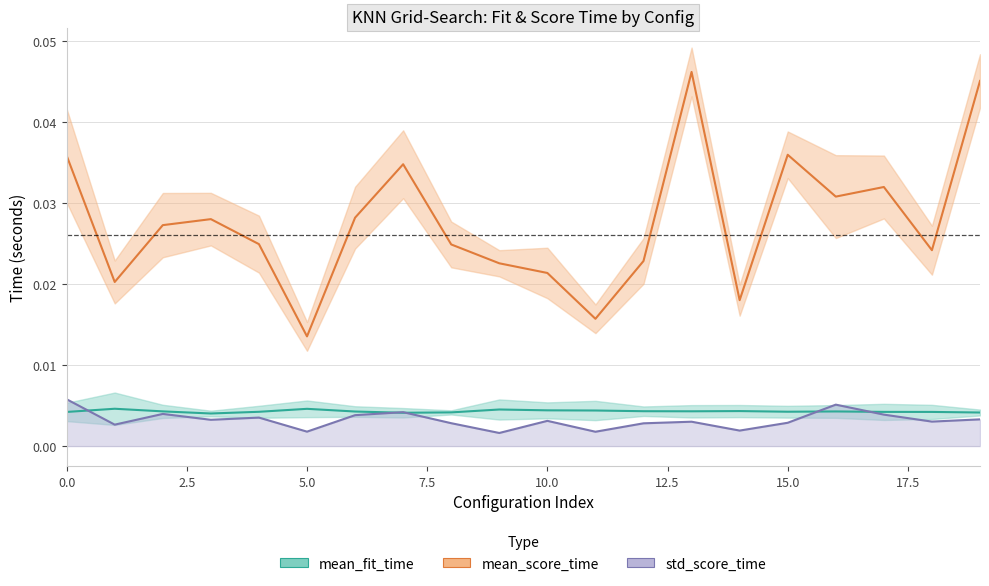

Which series has the largest range (max minus min)?

mean_score_time